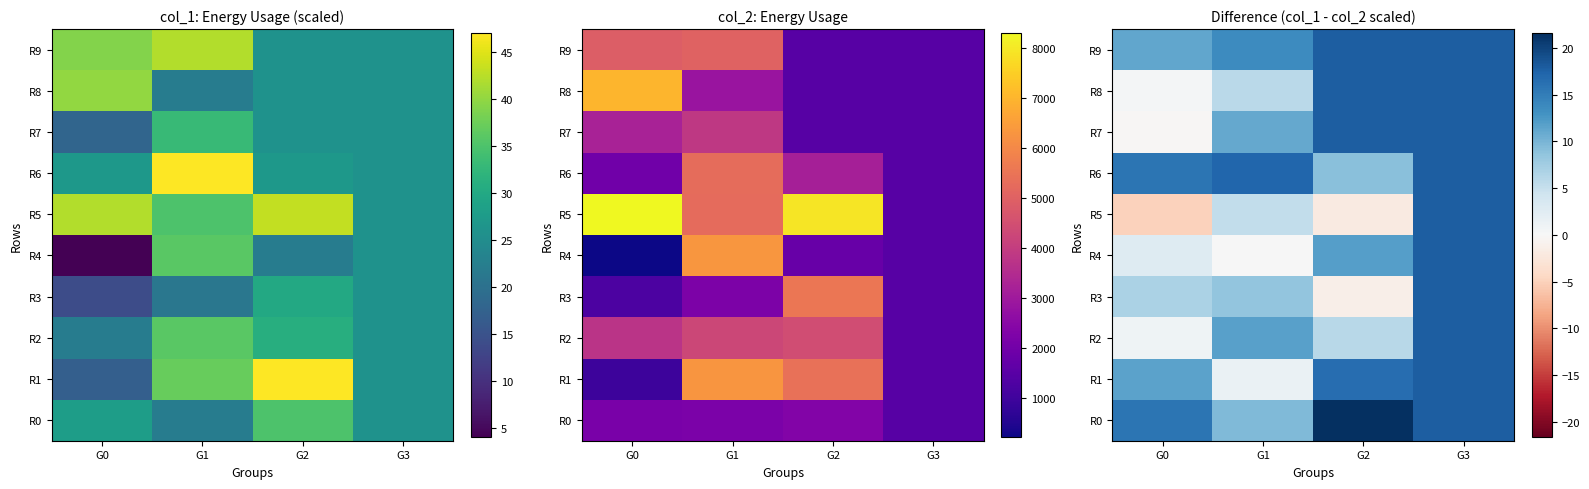

Which has a higher value, G1 or G3?

G3